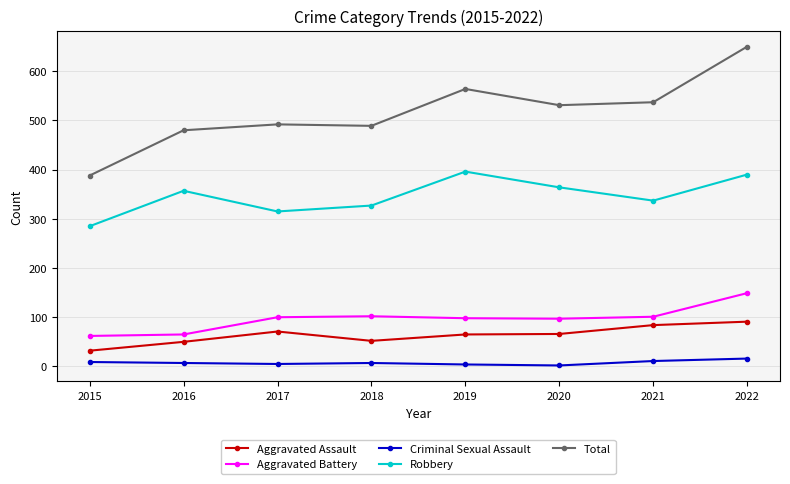

Read the Total value at 2020, to the nearest 50.

550